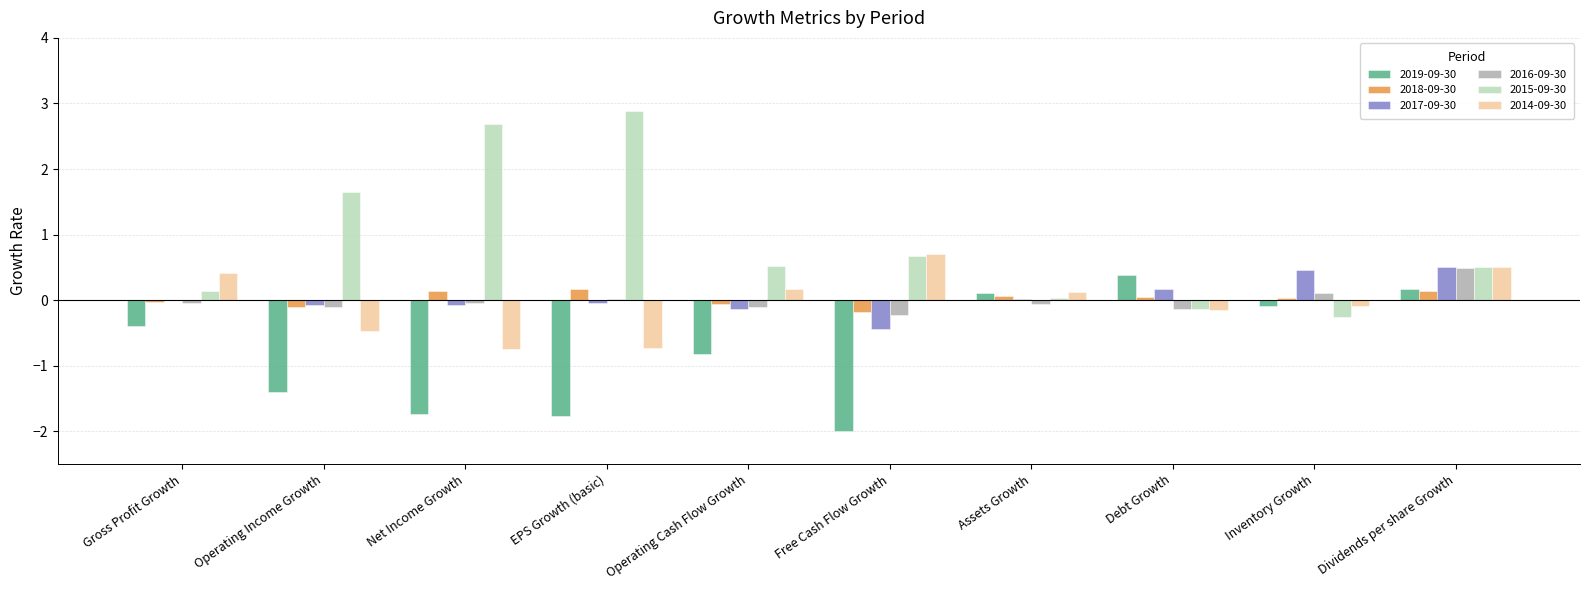

What is the approximate value of 2015-09-30 at Dividends per share Growth?

0.5